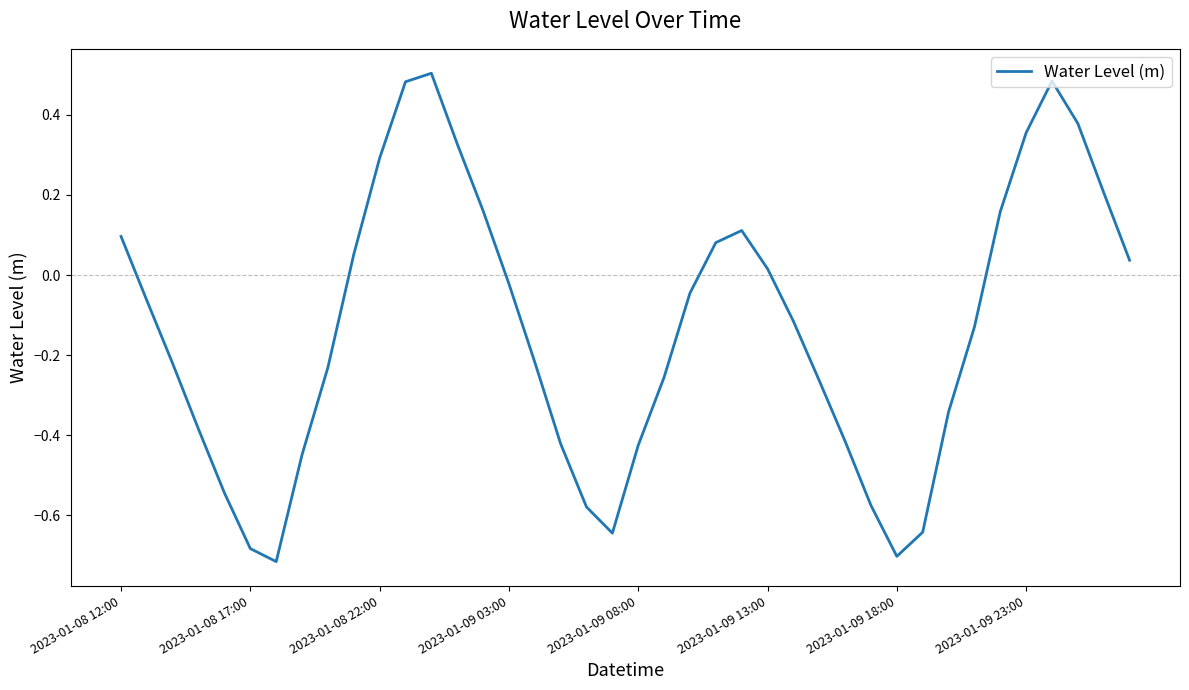

What is the difference between the maximum and minimum values?

1.2